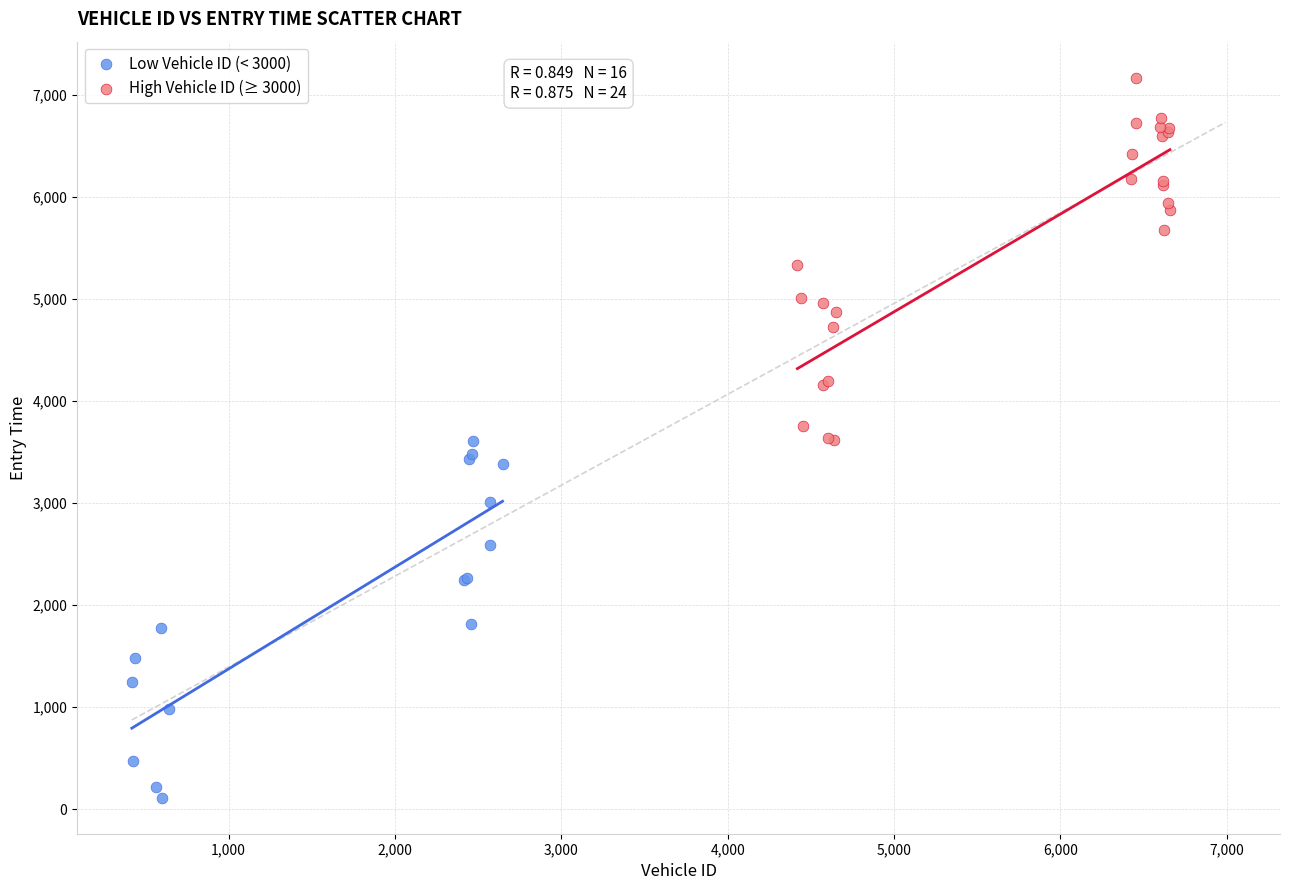

Which series reaches the minimum Y coordinate?

Low Vehicle ID (< 3000)